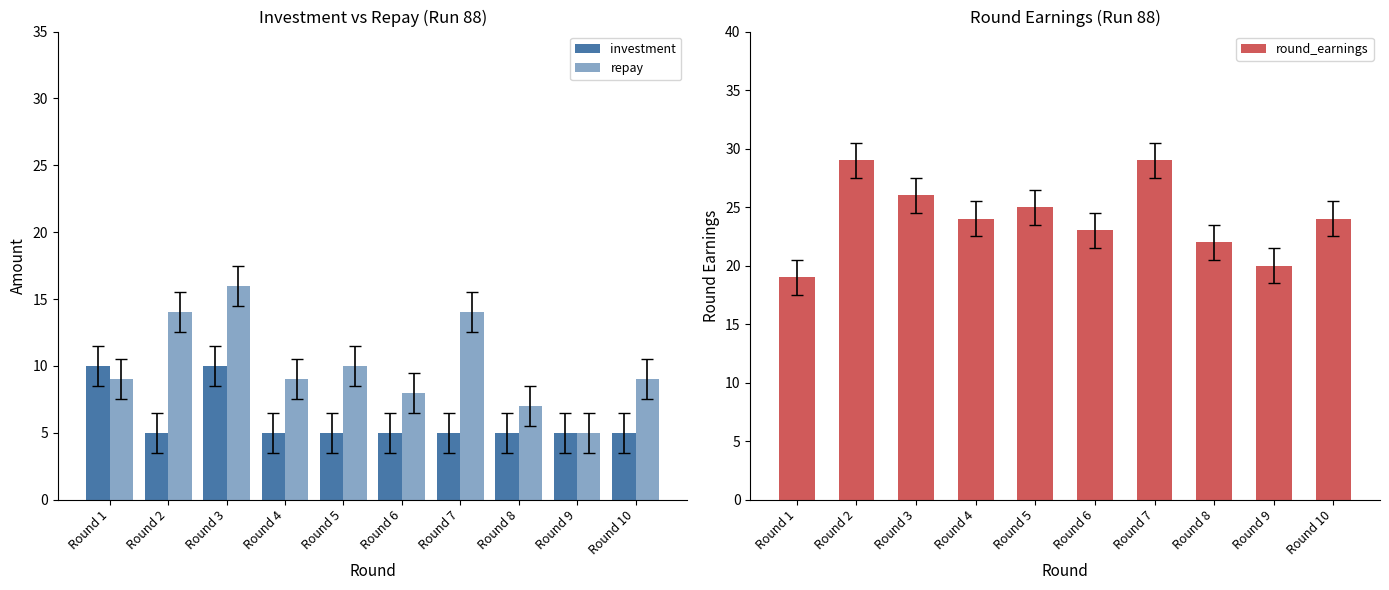

True or false: round_earnings has a value of 15 at Round 2.

False